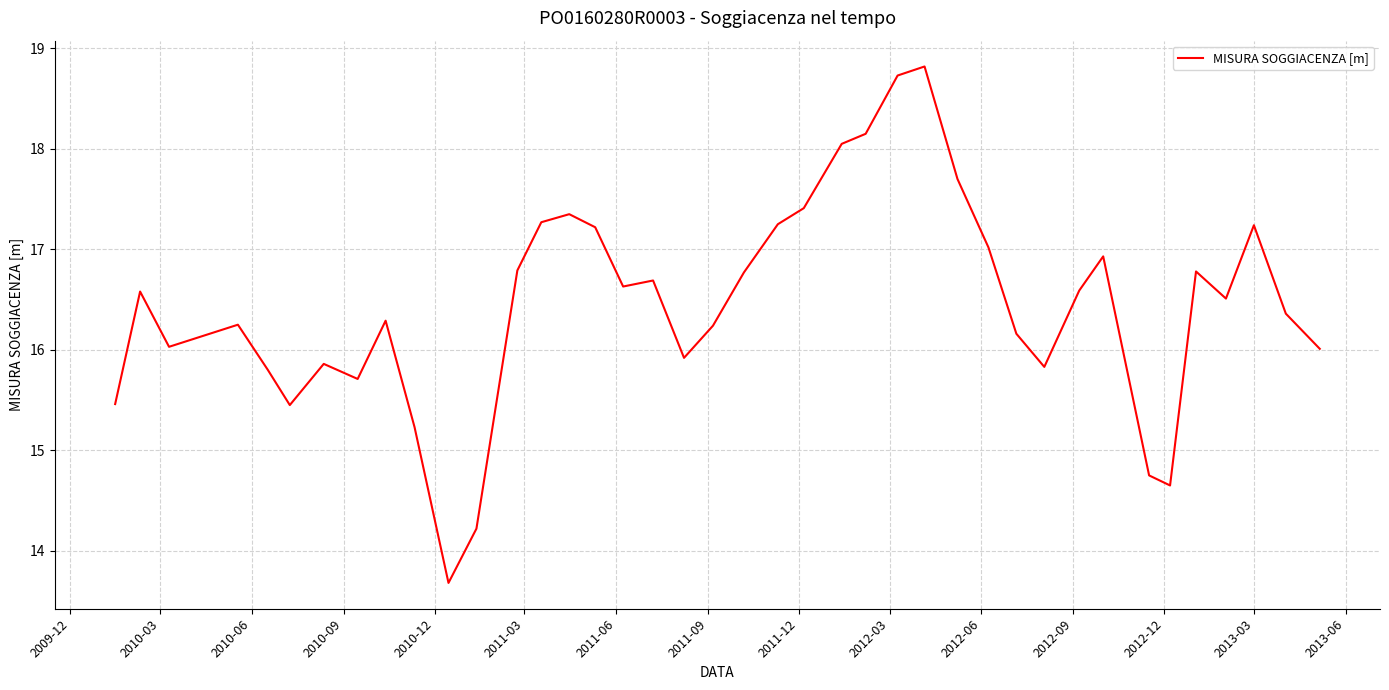

What is the difference between the maximum and minimum values?

5.1